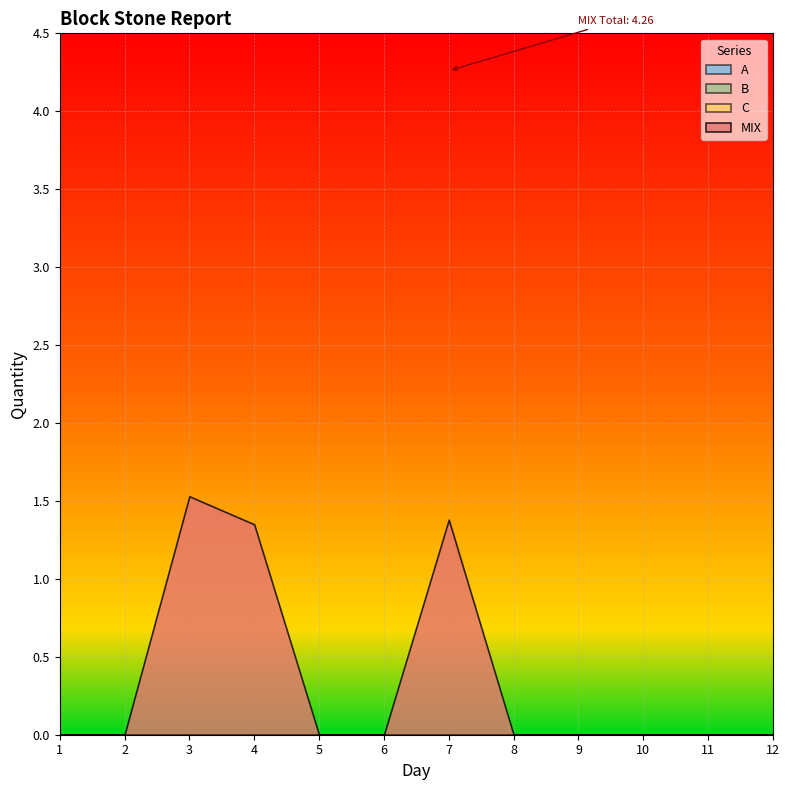

How many lines are shown in the chart?

4